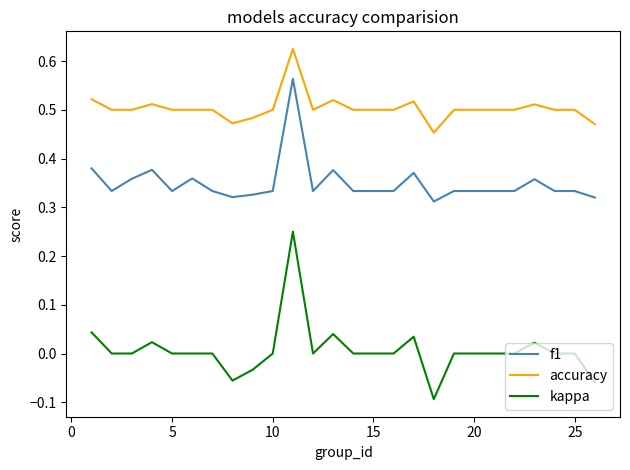

Rank the series by their maximum value, from highest to lowest.

accuracy, f1, kappa